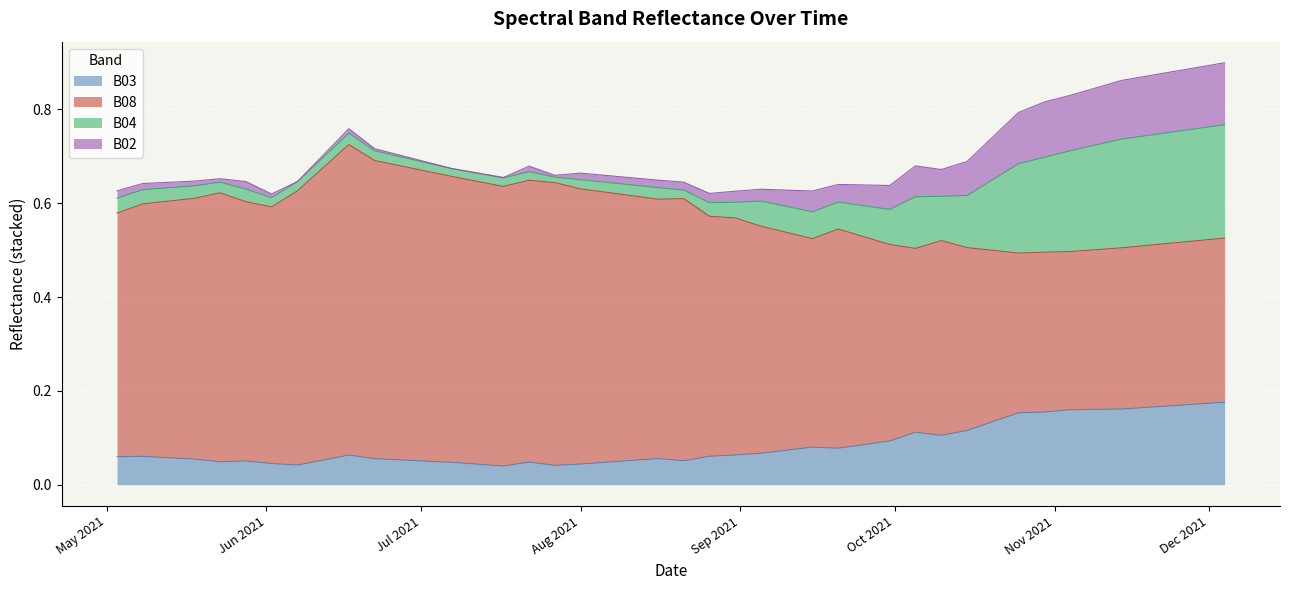

What is the average value of the B08 series?

0.5